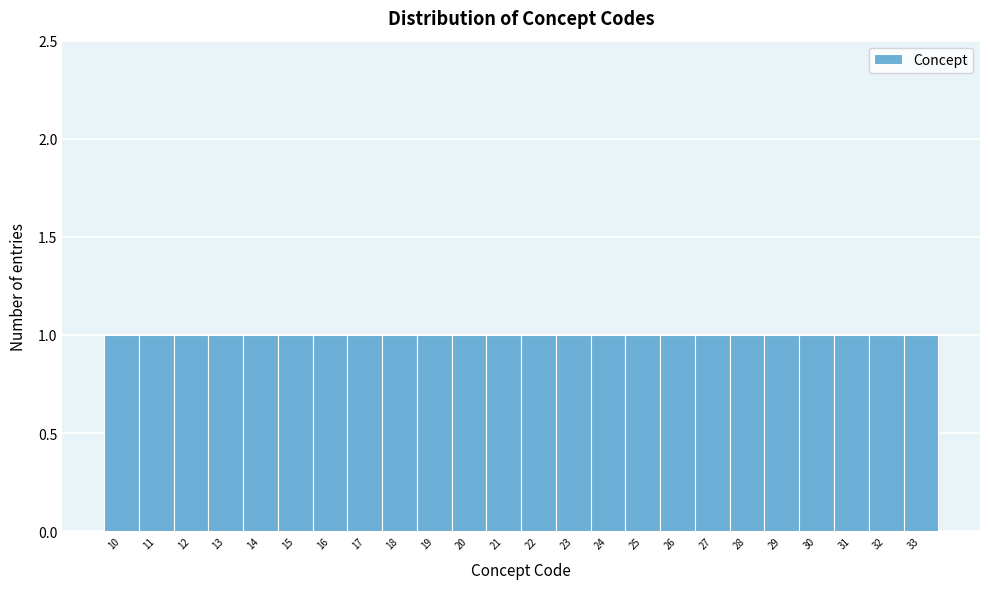

Reading left to right, list every bar in this chart as the range it spans on the x-axis followed by its height. The values are not printed on the chart, so give them approximately, as read against the axis.

9.5 to 10.5: 1
10.5 to 11.5: 1
11.5 to 12.5: 1
12.5 to 13.5: 1
13.5 to 14.5: 1
14.5 to 15.5: 1
15.5 to 16.5: 1
16.5 to 17.5: 1
17.5 to 18.5: 1
18.5 to 19.5: 1
19.5 to 20.5: 1
20.5 to 21.5: 1
21.5 to 22.5: 1
22.5 to 23.5: 1
23.5 to 24.5: 1
24.5 to 25.5: 1
25.5 to 26.5: 1
26.5 to 27.5: 1
27.5 to 28.5: 1
28.5 to 29.5: 1
29.5 to 30.5: 1
30.5 to 31.5: 1
31.5 to 32.5: 1
32.5 to 33.5: 1